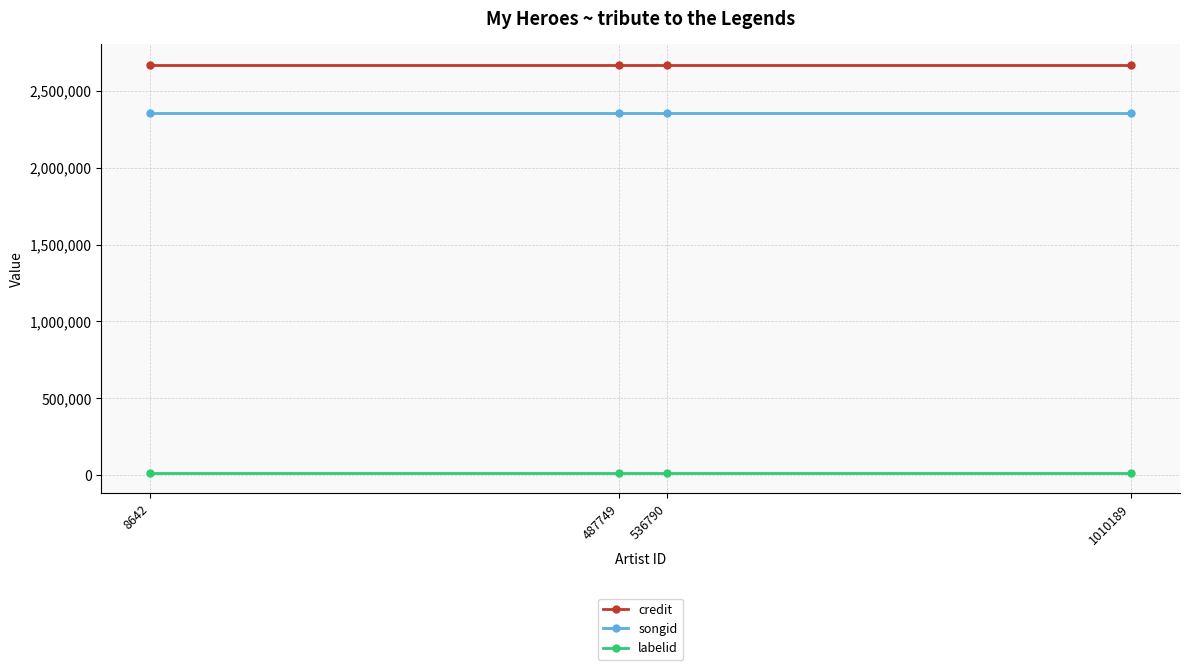

True or false: songid and credit intersect in this chart.

False